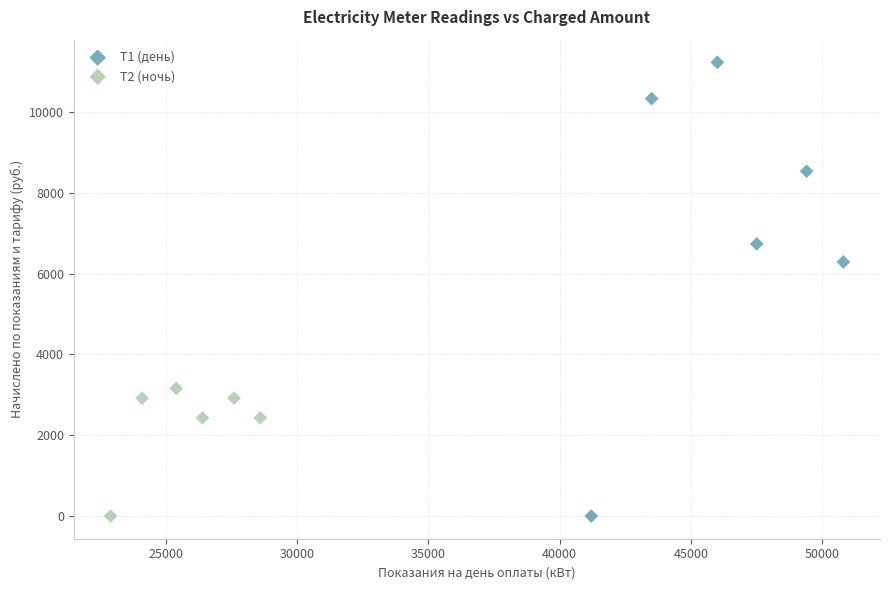

Which series has the widest spread of Y values?

Т1 (день)